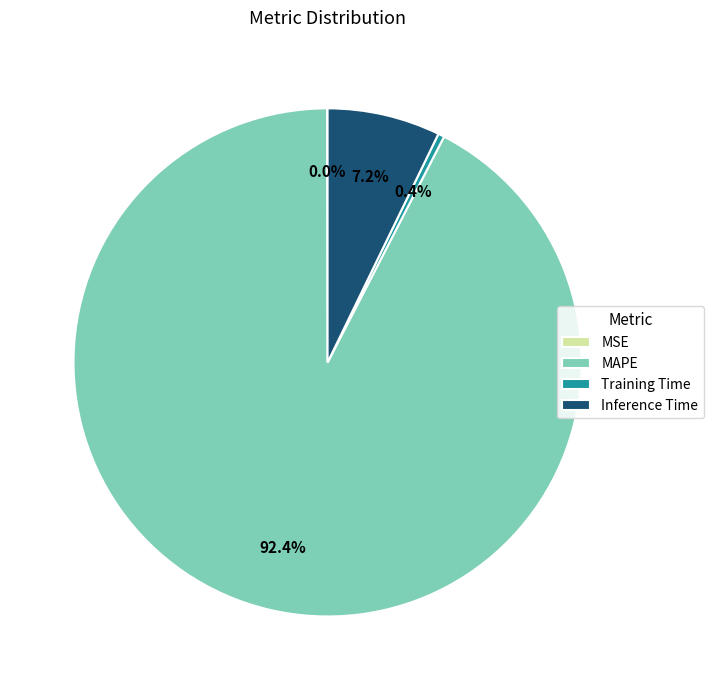

Is it true that Inference Time is 7% of the pie?

True